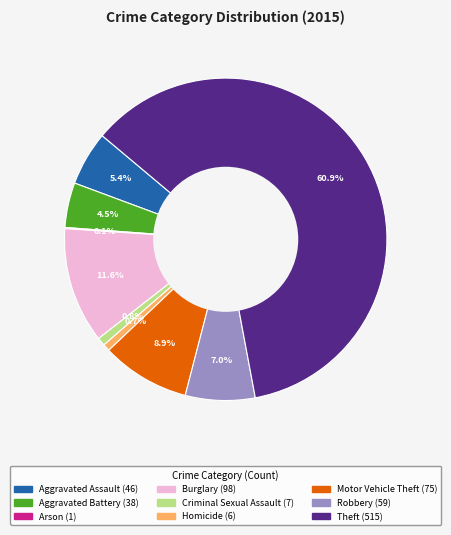

What is the ratio of the value at Aggravated Battery to the value at Criminal Sexual Assault?

5.4